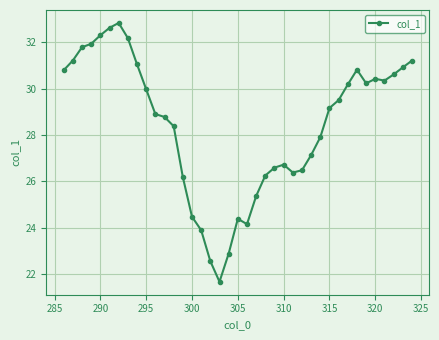

What is the maximum value shown in the chart?

32.8